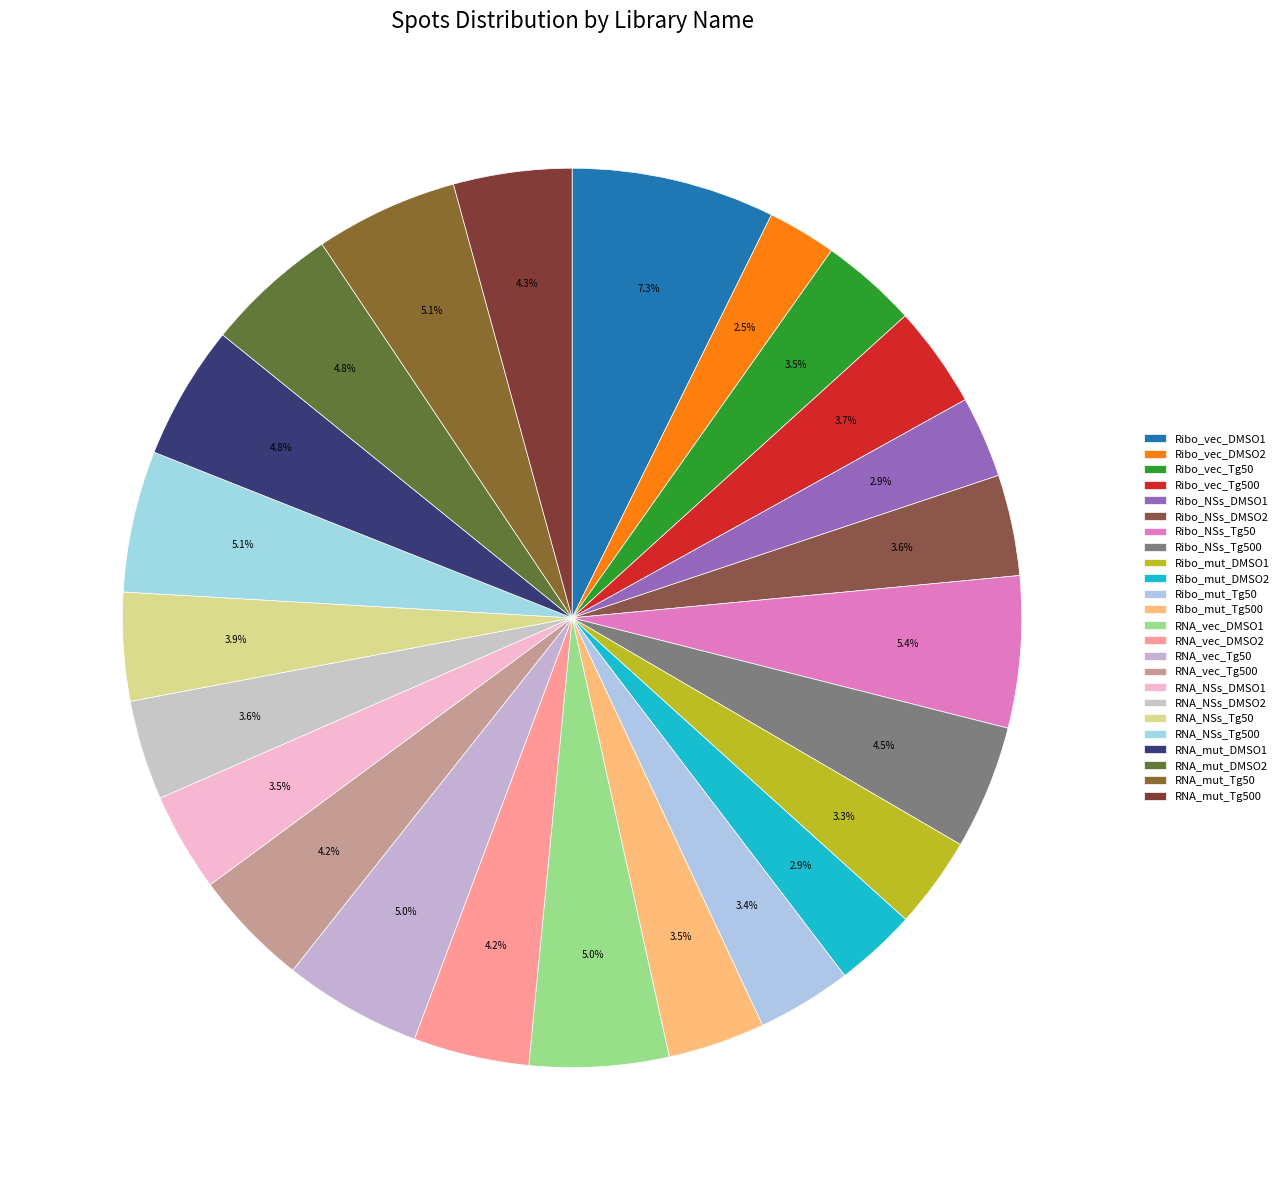

What is the total percentage of RNA_vec_DMSO1 and Ribo_mut_DMSO2?

7.9%